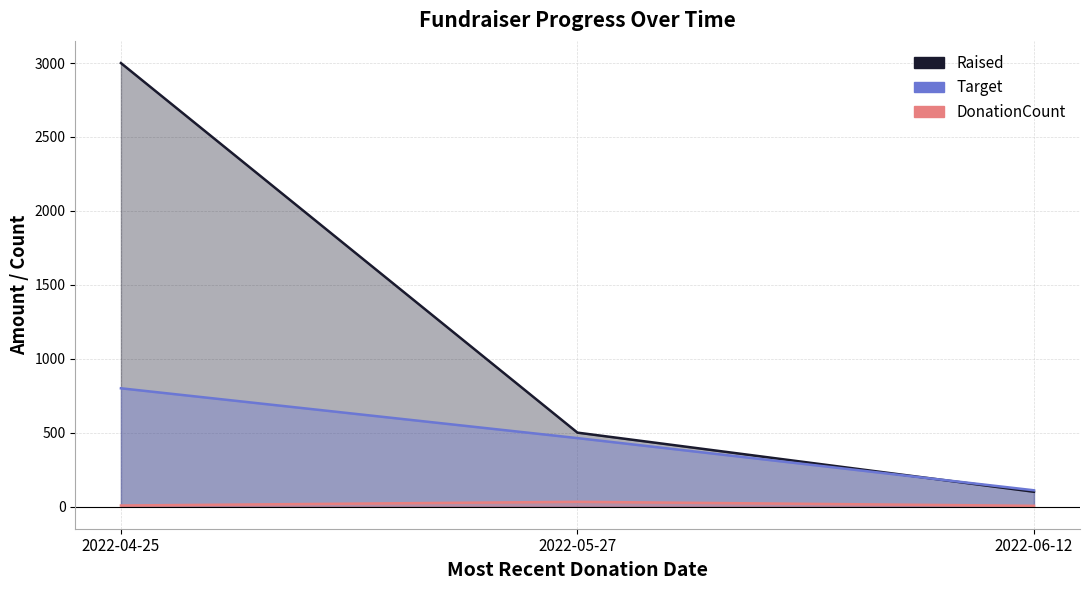

Where is Raised nearest to the value 1550?

2022-05-27